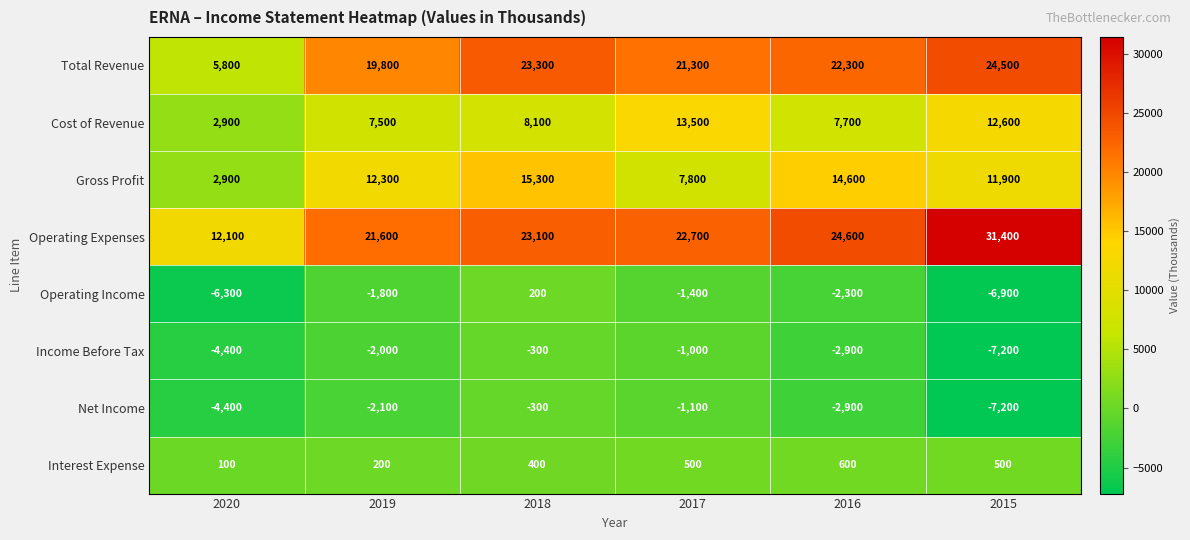

Which series has the largest range (max minus min)?

Operating Expenses